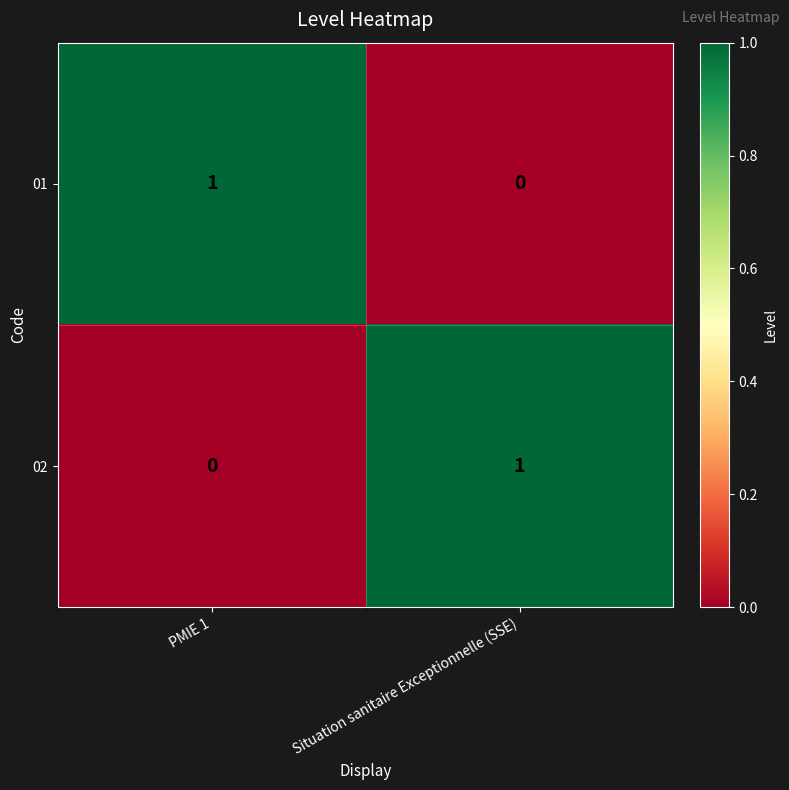

Rank the series at PMIE 1 from lowest to highest value.

02, 01